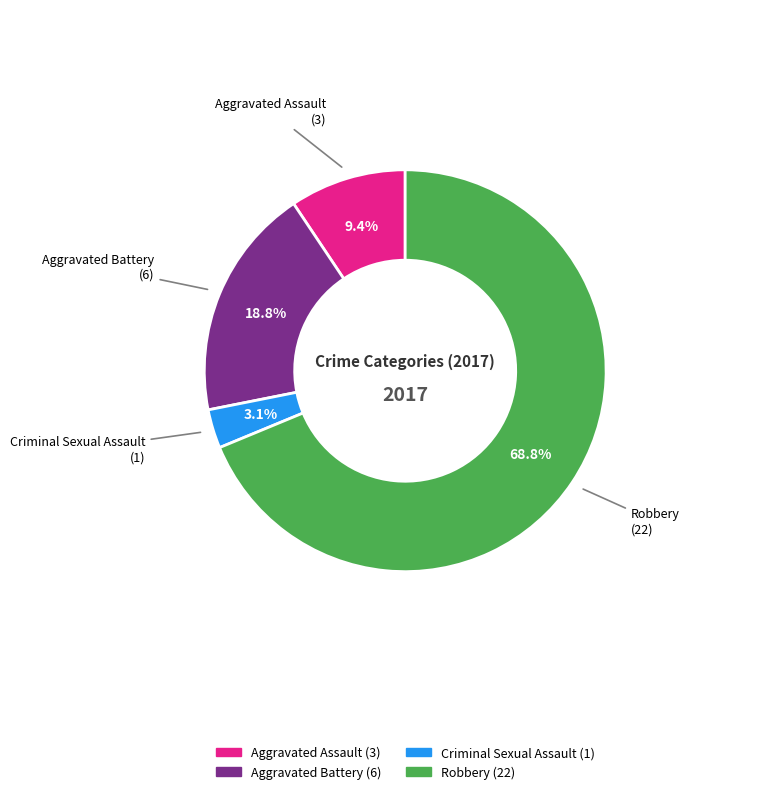

Rank the categories by value from highest to lowest.

Robbery, Aggravated Battery, Aggravated Assault, Criminal Sexual Assault